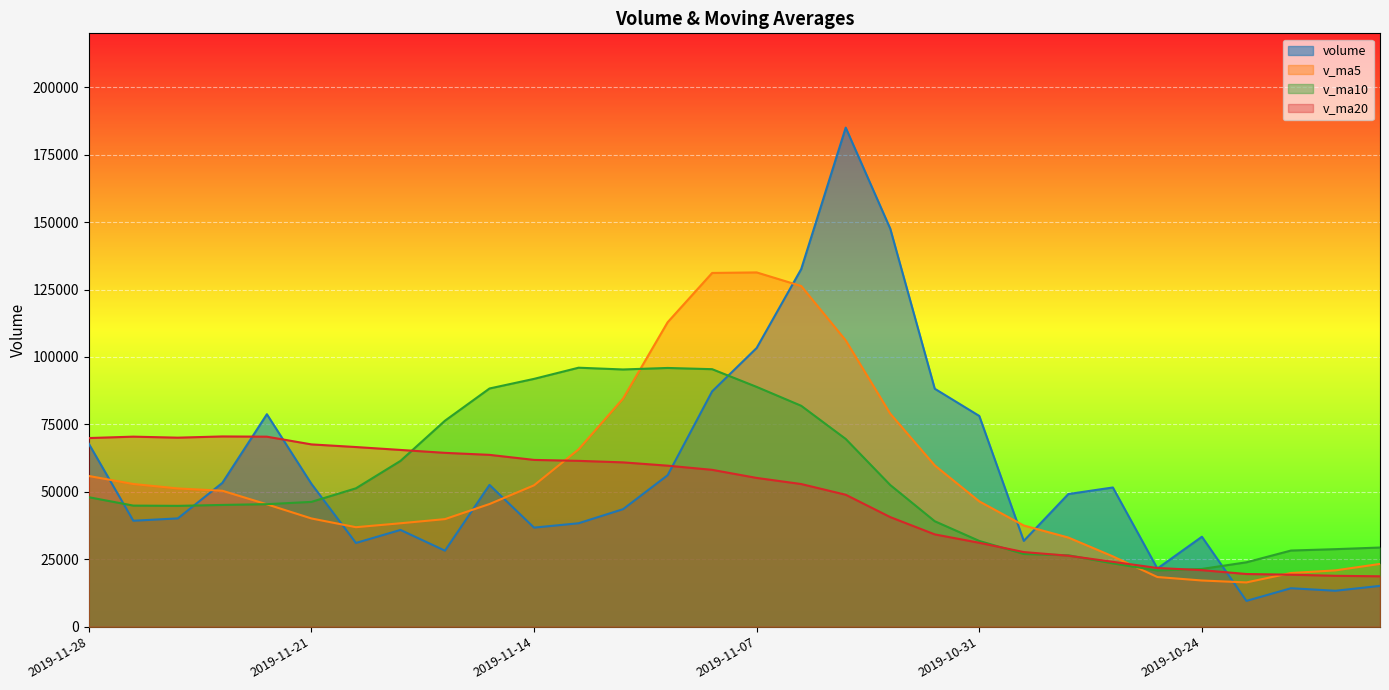

Is the value of v_ma20 at 2019-10-22 greater than the value of v_ma10 at 2019-11-19?

No